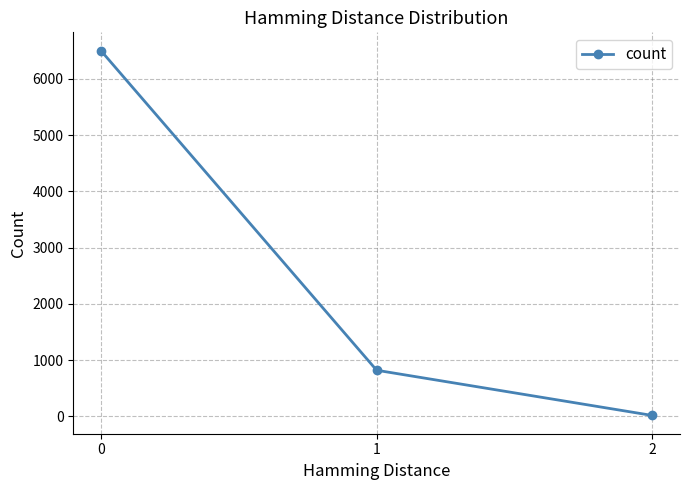

What is the sum of all values?

7336